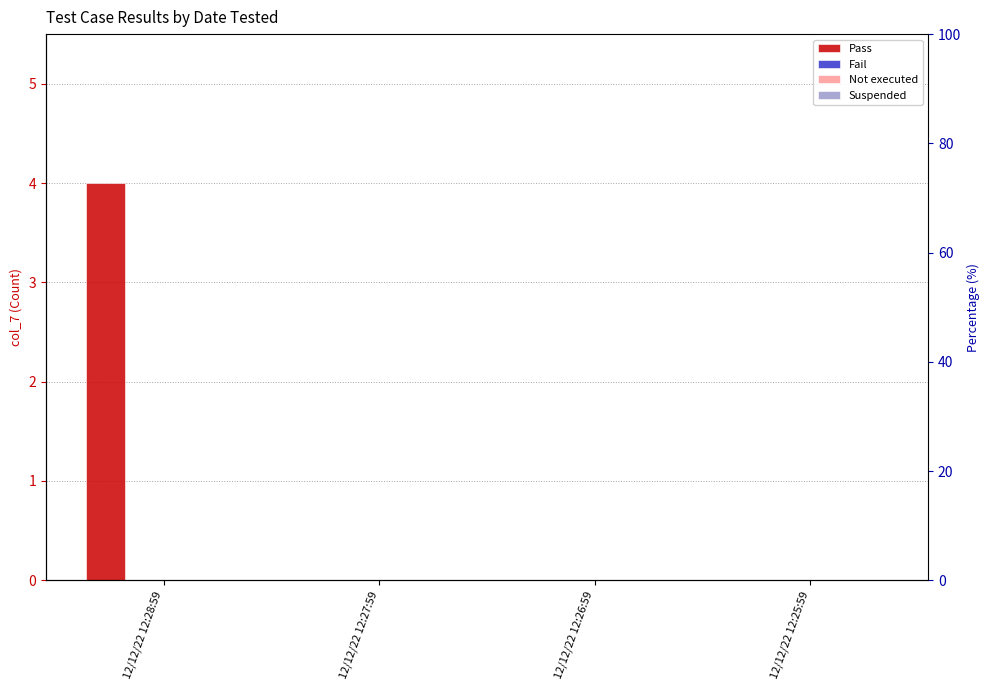

Reading left to right, what are all the values shown in this chart?

Pass: 12/12/22 12:28:59=4	12/12/22 12:27:59=0	12/12/22 12:26:59=0	12/12/22 12:25:59=0
Fail: 12/12/22 12:28:59=0	12/12/22 12:27:59=0	12/12/22 12:26:59=0	12/12/22 12:25:59=0
Not executed: 12/12/22 12:28:59=0	12/12/22 12:27:59=0	12/12/22 12:26:59=0	12/12/22 12:25:59=0
Suspended: 12/12/22 12:28:59=0	12/12/22 12:27:59=0	12/12/22 12:26:59=0	12/12/22 12:25:59=0